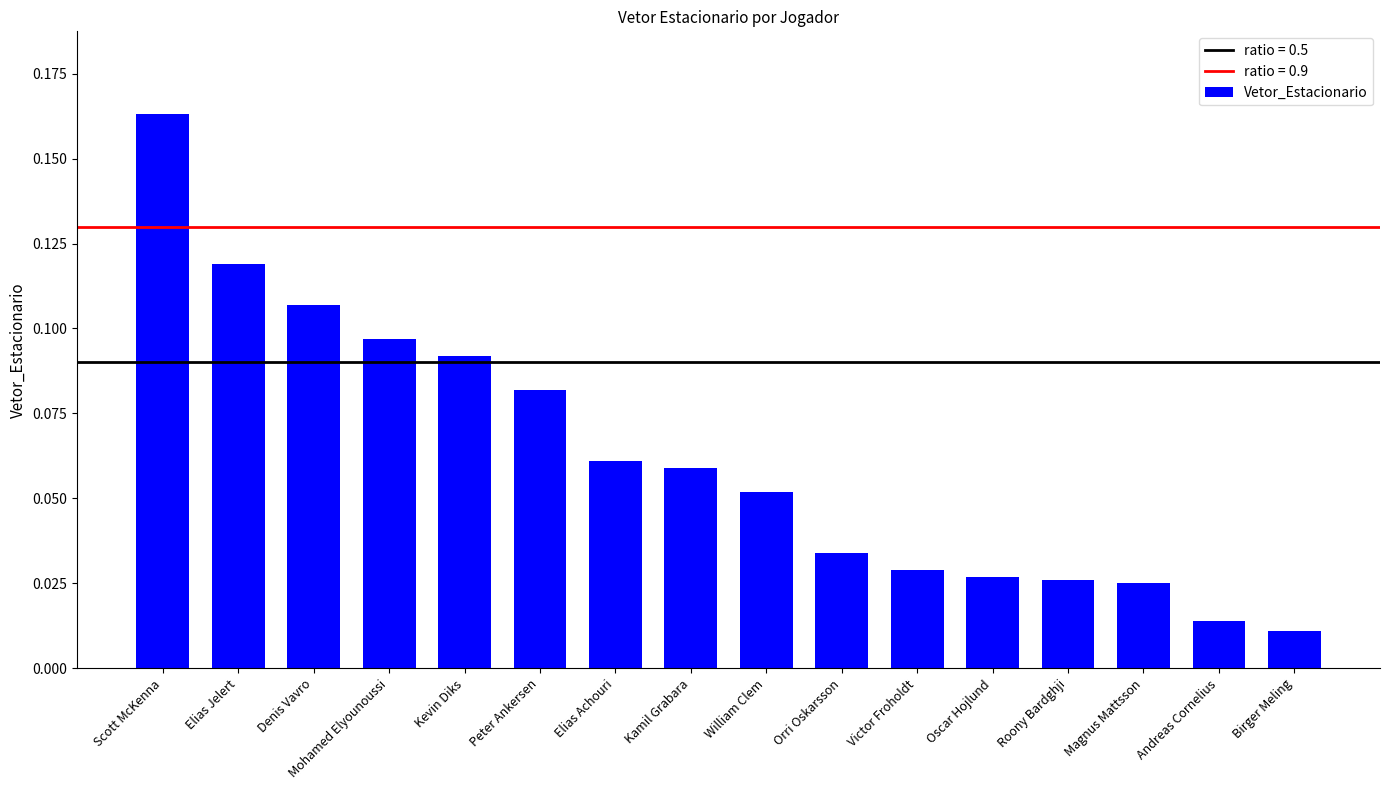

Where is the data nearest to the value 0?

Birger Meling